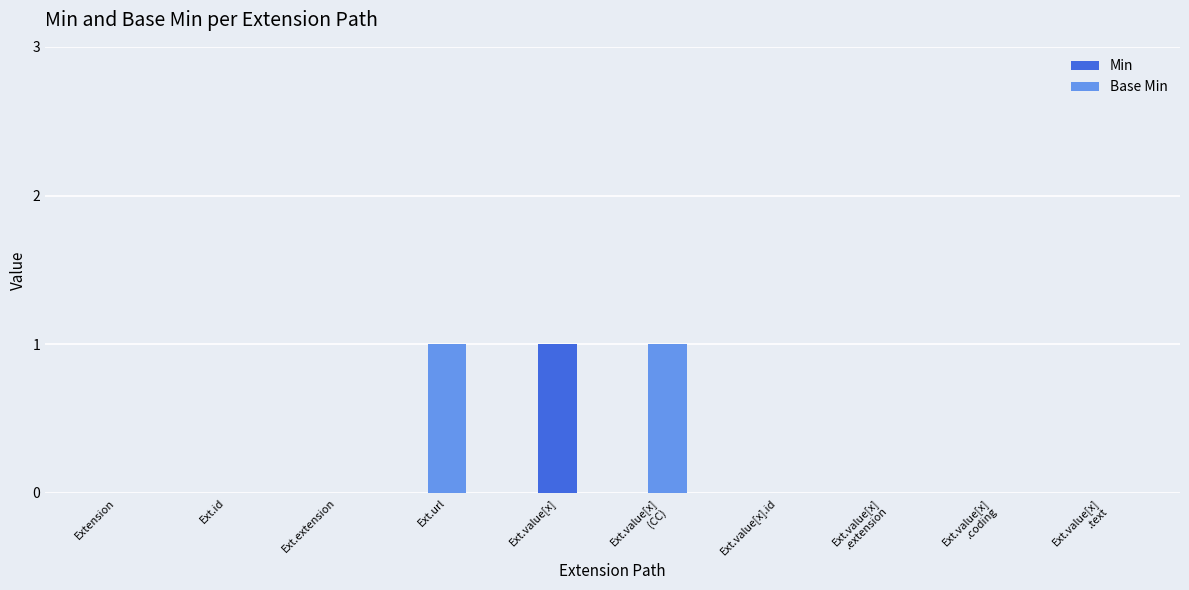

True or false: Min has a value of -1 at Ext.url.

False